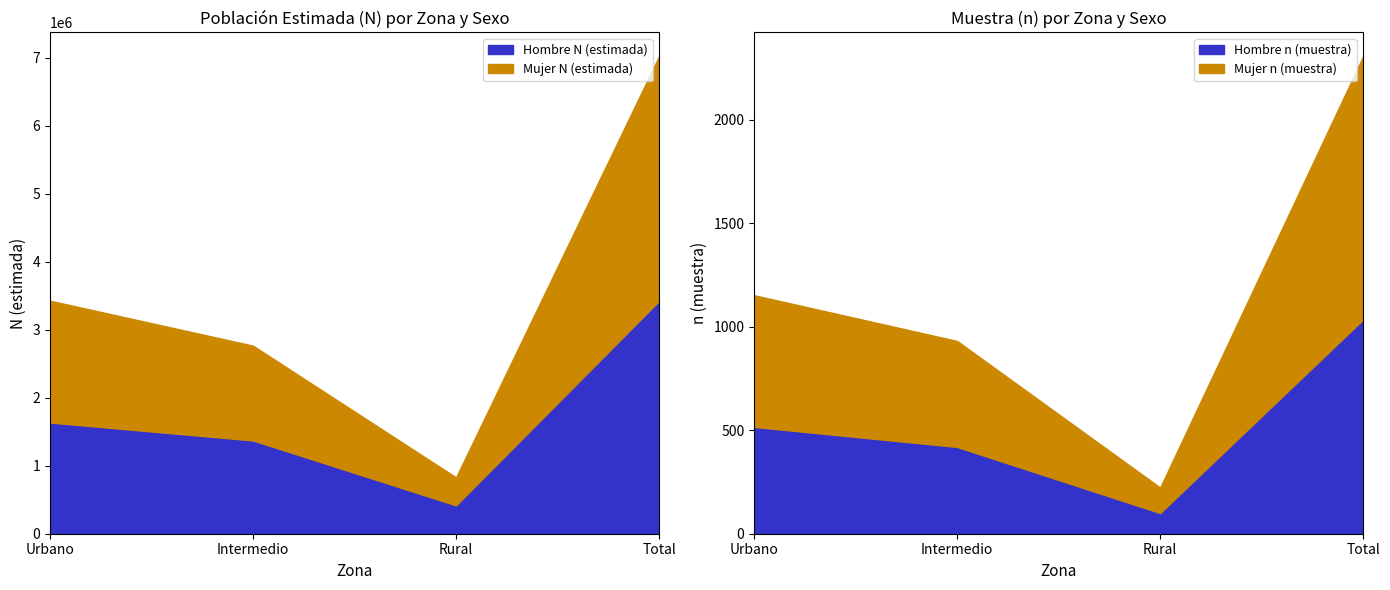

The value of Hombre n (muestra) at Intermedio is 419. True or false?

True